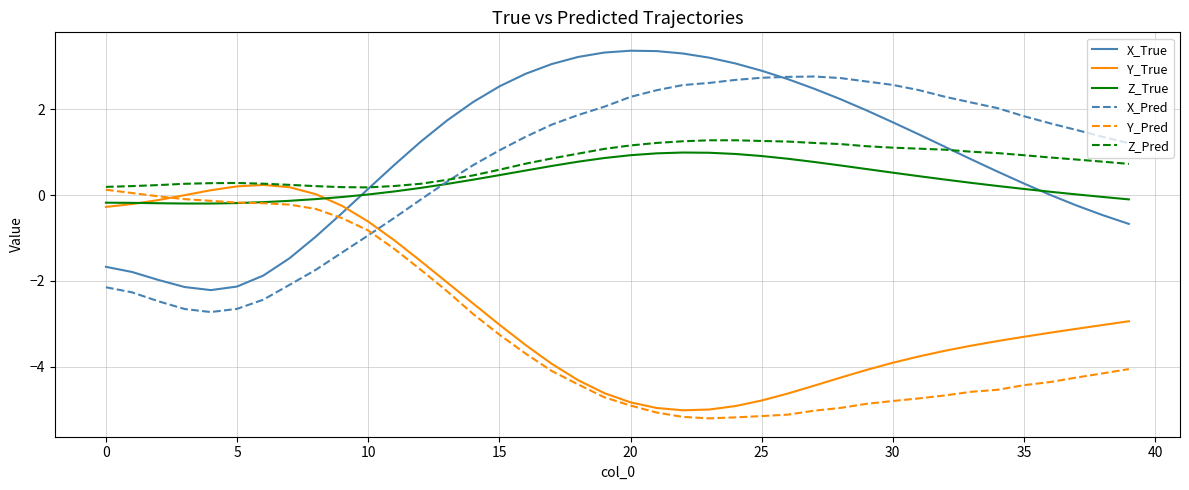

What are all the series names shown in the legend?

X_True, Y_True, Z_True, X_Pred, Y_Pred, Z_Pred